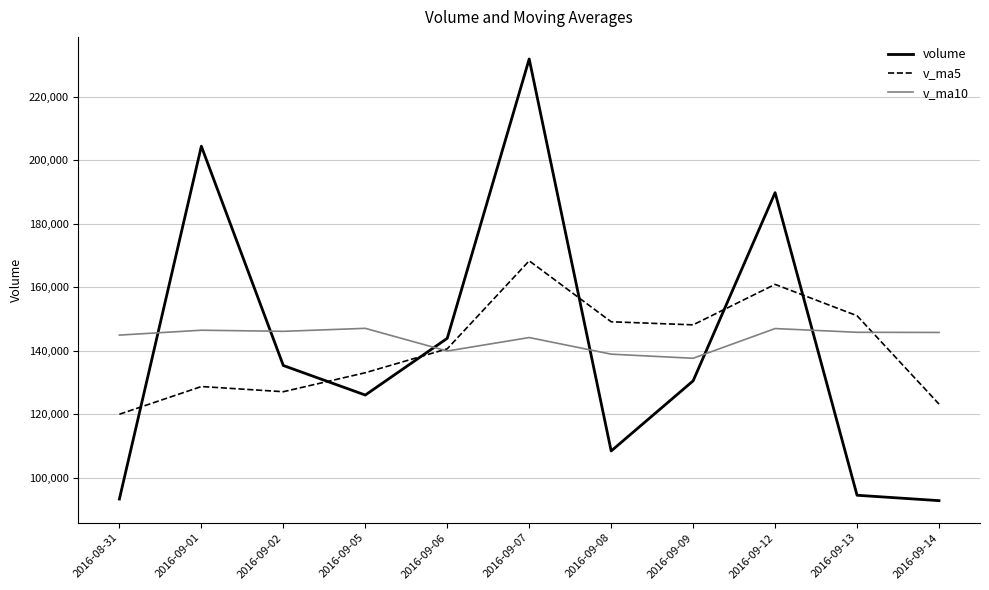

At which category is the sum across all series the highest?

2016-09-07